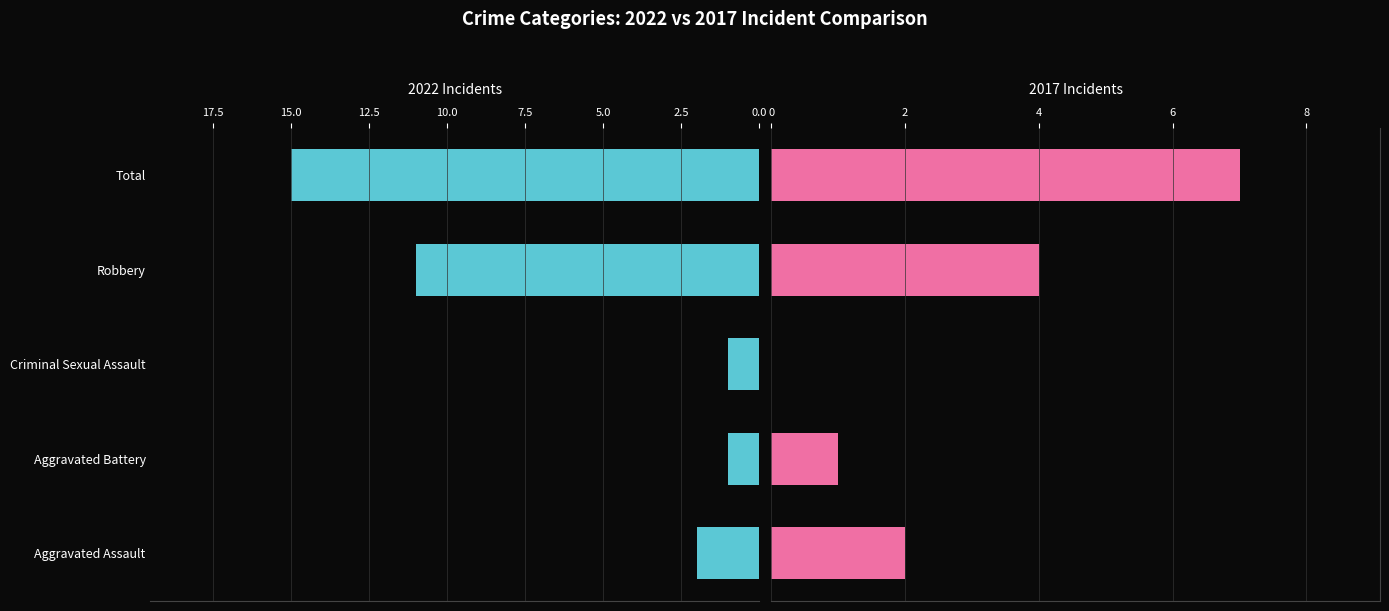

True or false: 2017 has a value of 1 at Aggravated Assault.

False